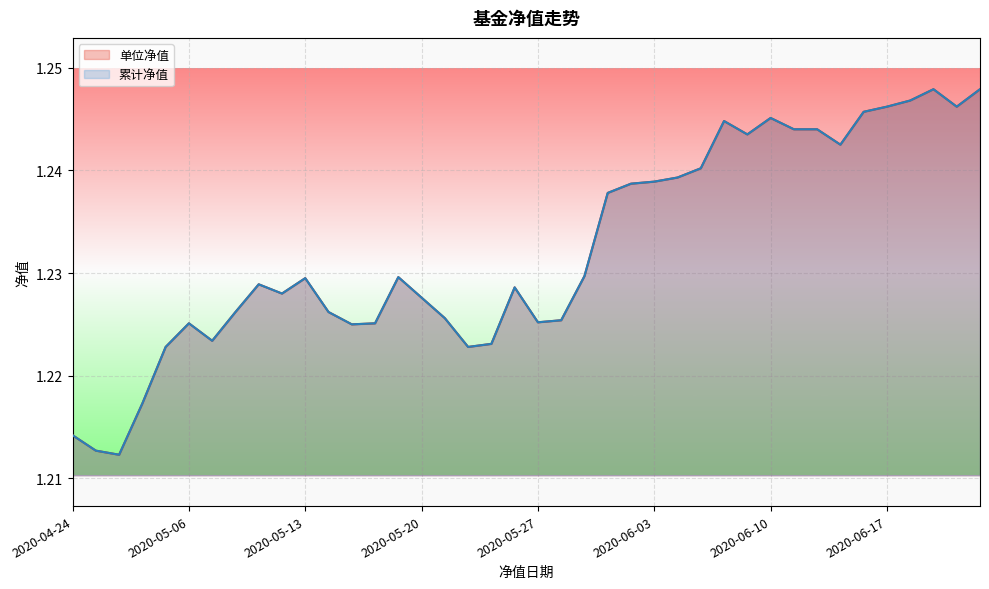

At which category does the chart reach its minimum across all series?

2020-04-28